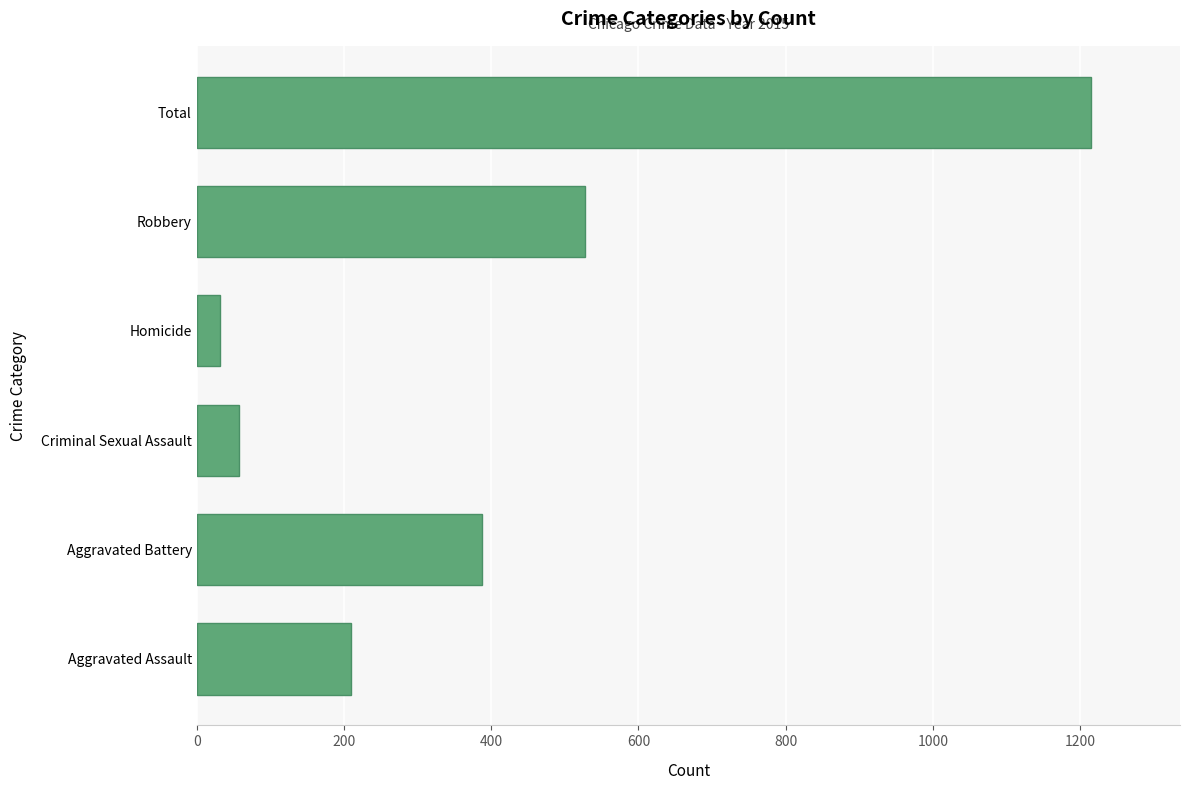

What is the average value?

405